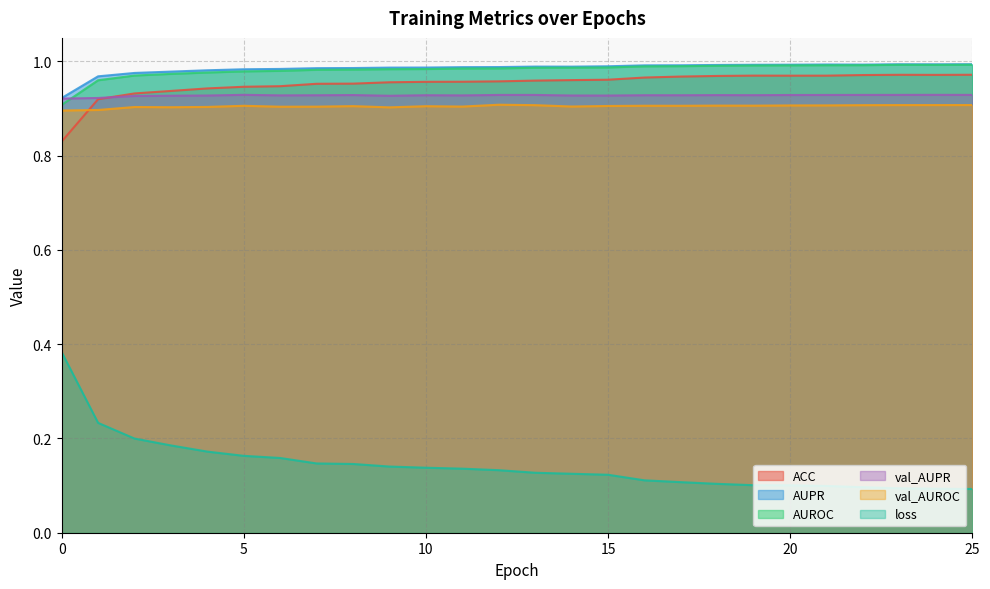

Reading left to right, transcribe all the data shown in this chart.

ACC: 0.8	0.9	0.9	0.9	0.9	0.9	0.9	1.0	1.0	1.0	1.0	1.0	1.0	1.0	1.0	1.0	1.0	1.0	1.0	1.0	1.0	1.0	1.0	1.0	1.0	1.0
AUPR: 0.9	1.0	1.0	1.0	1.0	1.0	1.0	1.0	1.0	1.0	1.0	1.0	1.0	1.0	1.0	1.0	1.0	1.0	1.0	1.0	1.0	1.0	1.0	1.0	1.0	1.0
AUROC: 0.9	1.0	1.0	1.0	1.0	1.0	1.0	1.0	1.0	1.0	1.0	1.0	1.0	1.0	1.0	1.0	1.0	1.0	1.0	1.0	1.0	1.0	1.0	1.0	1.0	1.0
val_AUPR: 0.9	0.9	0.9	0.9	0.9	0.9	0.9	0.9	0.9	0.9	0.9	0.9	0.9	0.9	0.9	0.9	0.9	0.9	0.9	0.9	0.9	0.9	0.9	0.9	0.9	0.9
val_AUROC: 0.9	0.9	0.9	0.9	0.9	0.9	0.9	0.9	0.9	0.9	0.9	0.9	0.9	0.9	0.9	0.9	0.9	0.9	0.9	0.9	0.9	0.9	0.9	0.9	0.9	0.9
loss: 0.4	0.2	0.2	0.2	0.2	0.2	0.2	0.1	0.1	0.1	0.1	0.1	0.1	0.1	0.1	0.1	0.1	0.1	0.1	0.1	0.1	0.1	0.1	0.1	0.1	0.1